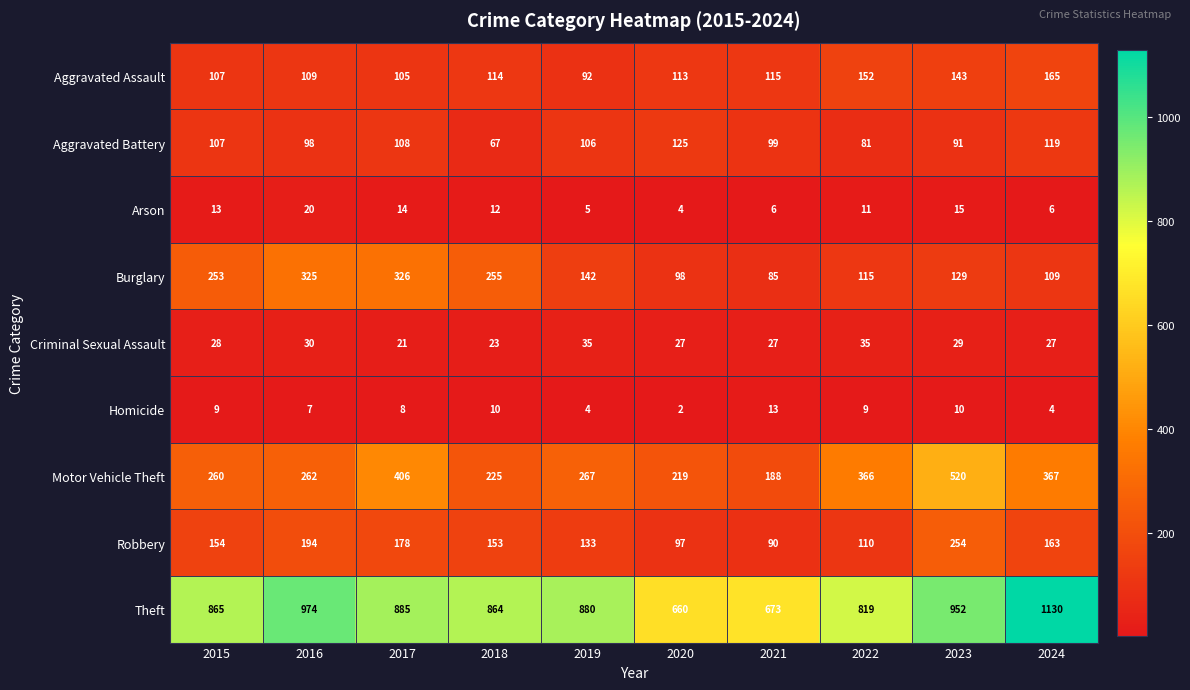

What is the difference between the highest and lowest values at 2017?

877